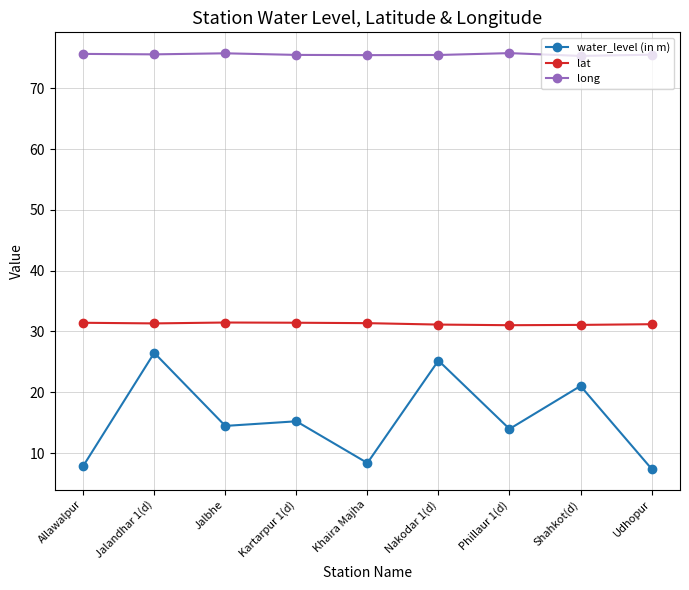

What is the maximum value shown in the chart?

75.8